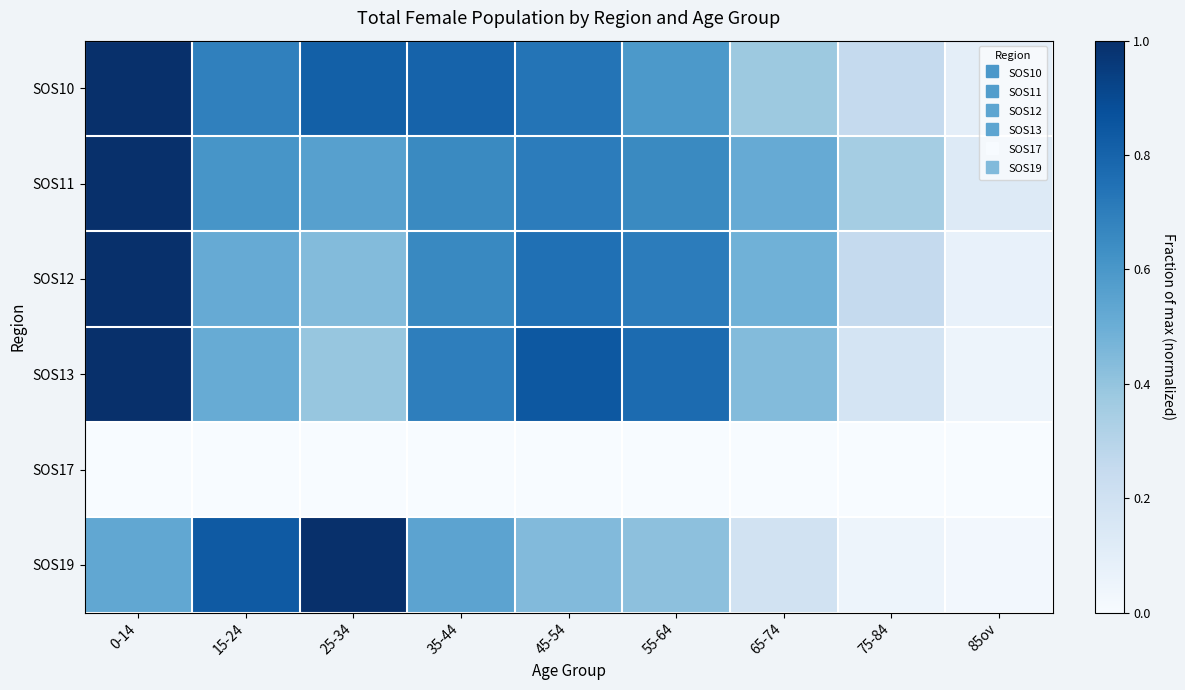

Reading right to left, what are all the values shown in this chart?

SOS10: 85ov=0.1	75-84=0.3	65-74=0.4	55-64=0.6	45-54=0.7	35-44=0.8	25-34=0.8	15-24=0.7	0-14=1.0
SOS11: 85ov=0.1	75-84=0.4	65-74=0.5	55-64=0.7	45-54=0.7	35-44=0.7	25-34=0.6	15-24=0.6	0-14=1.0
SOS12: 85ov=0.1	75-84=0.3	65-74=0.5	55-64=0.7	45-54=0.8	35-44=0.7	25-34=0.4	15-24=0.5	0-14=1.0
SOS13: 85ov=0.1	75-84=0.2	65-74=0.4	55-64=0.8	45-54=0.8	35-44=0.7	25-34=0.4	15-24=0.5	0-14=1.0
SOS17: 85ov=0.0	75-84=0.0	65-74=0.0	55-64=0.0	45-54=0.0	35-44=0.0	25-34=0.0	15-24=0.0	0-14=0.0
SOS19: 85ov=0.0	75-84=0.0	65-74=0.2	55-64=0.4	45-54=0.4	35-44=0.5	25-34=1.0	15-24=0.8	0-14=0.5